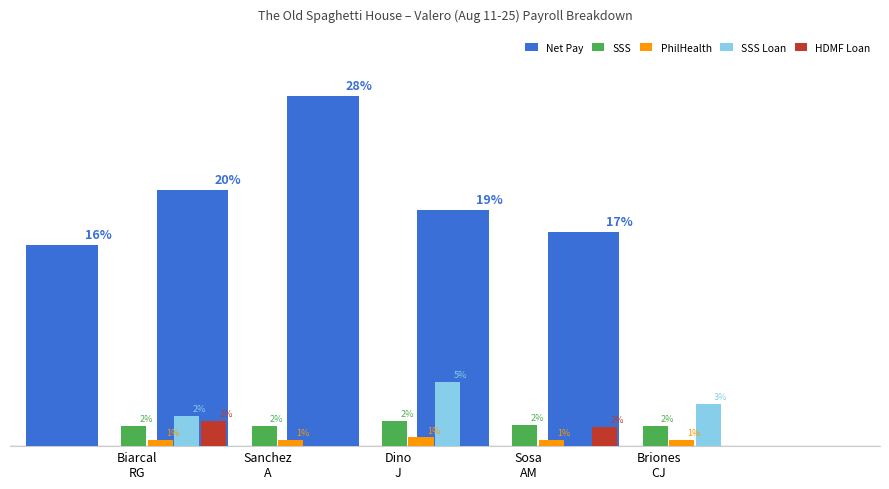

Which label corresponds to the largest value in the chart?

Dino
J